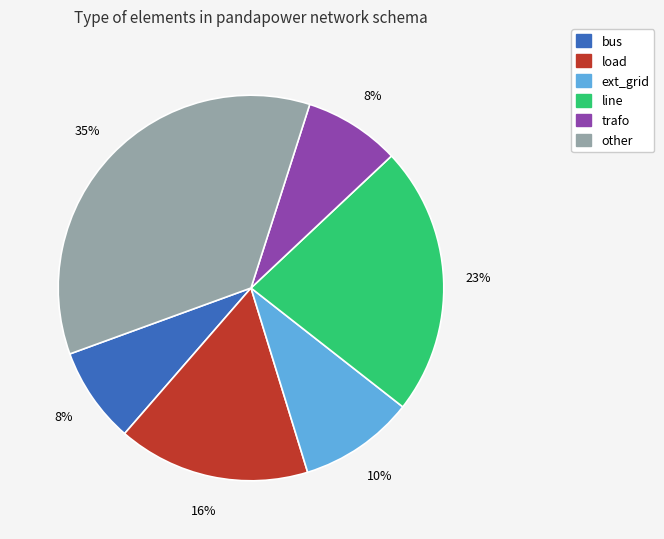

What percentage is the line slice, to the nearest percent?

23%